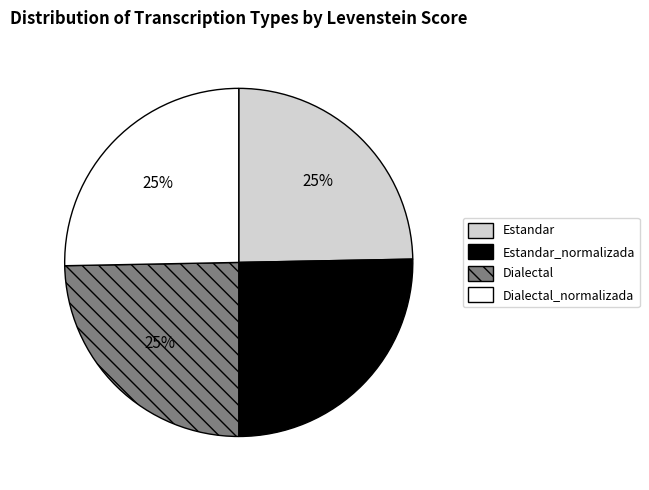

To the nearest percent, what is the average slice percentage?

25%